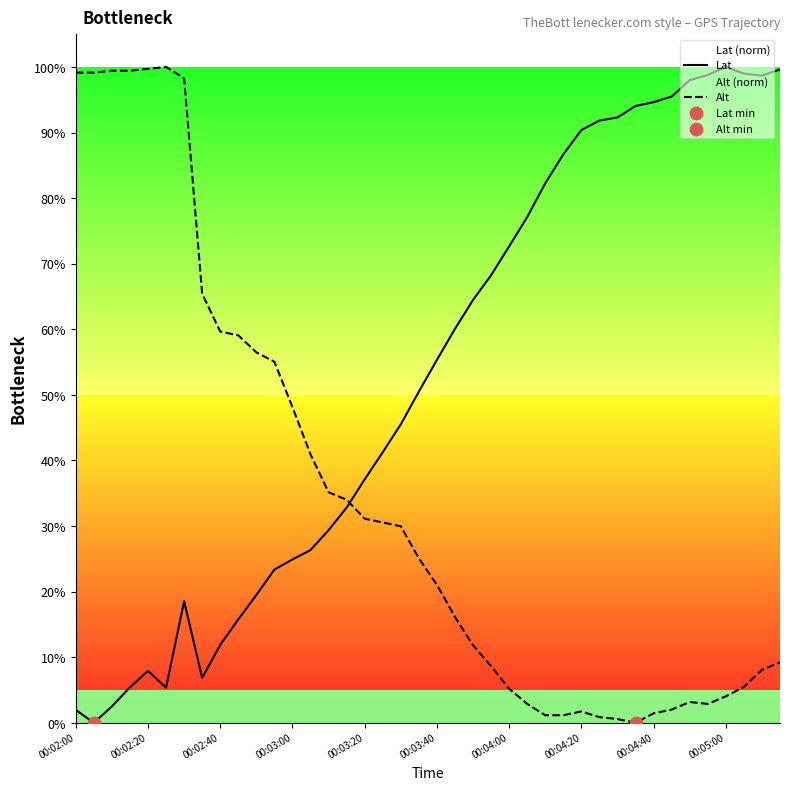

Which series reaches the minimum Y coordinate?

Lat